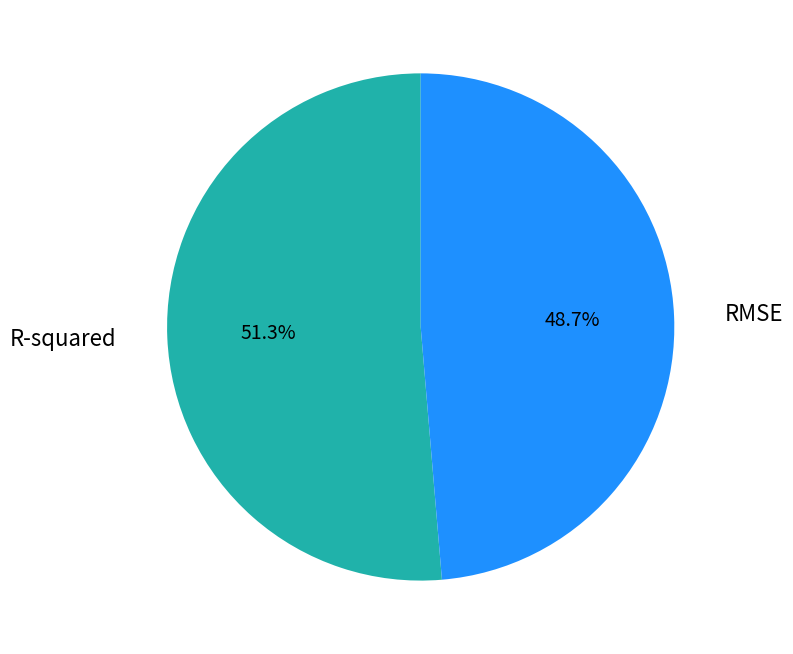

Is there any slice that represents more than half of the pie?

Yes